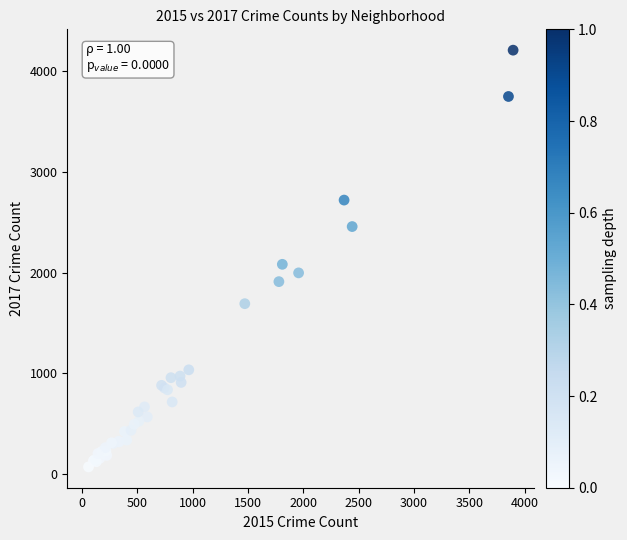

What Y value in the scatter plot is closest to 2141?

2084